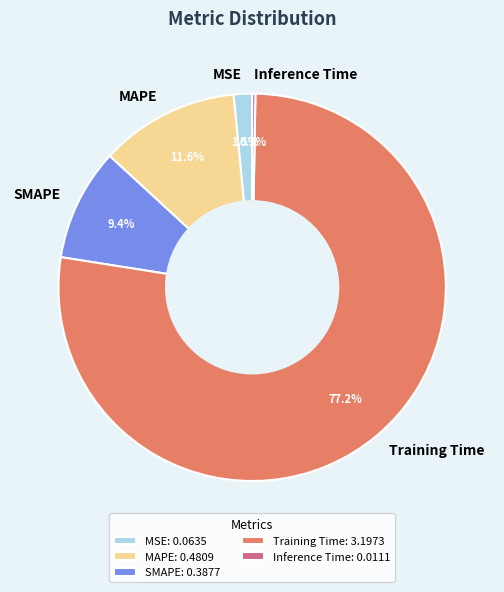

True or false: Training Time accounts for 69% of the total.

False